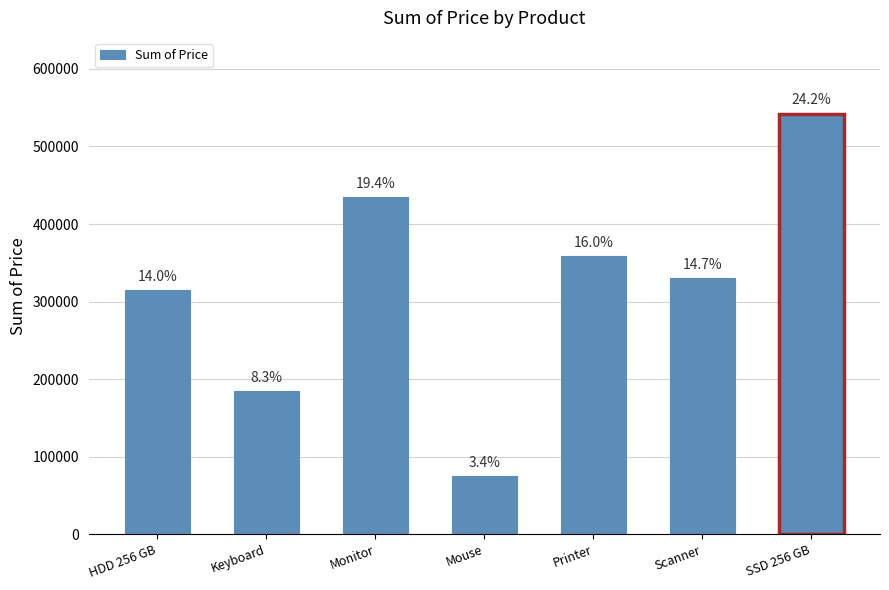

Reading left to right, list all the values displayed in this chart.

HDD 256 GB=314580	Keyboard=184910	Monitor=435000	Mouse=75320	Printer=358820	Scanner=330100	SSD 256 GB=542430